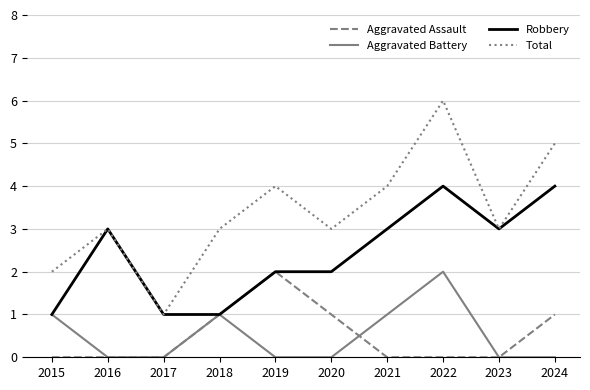

What is the highest value of the Total series?

6